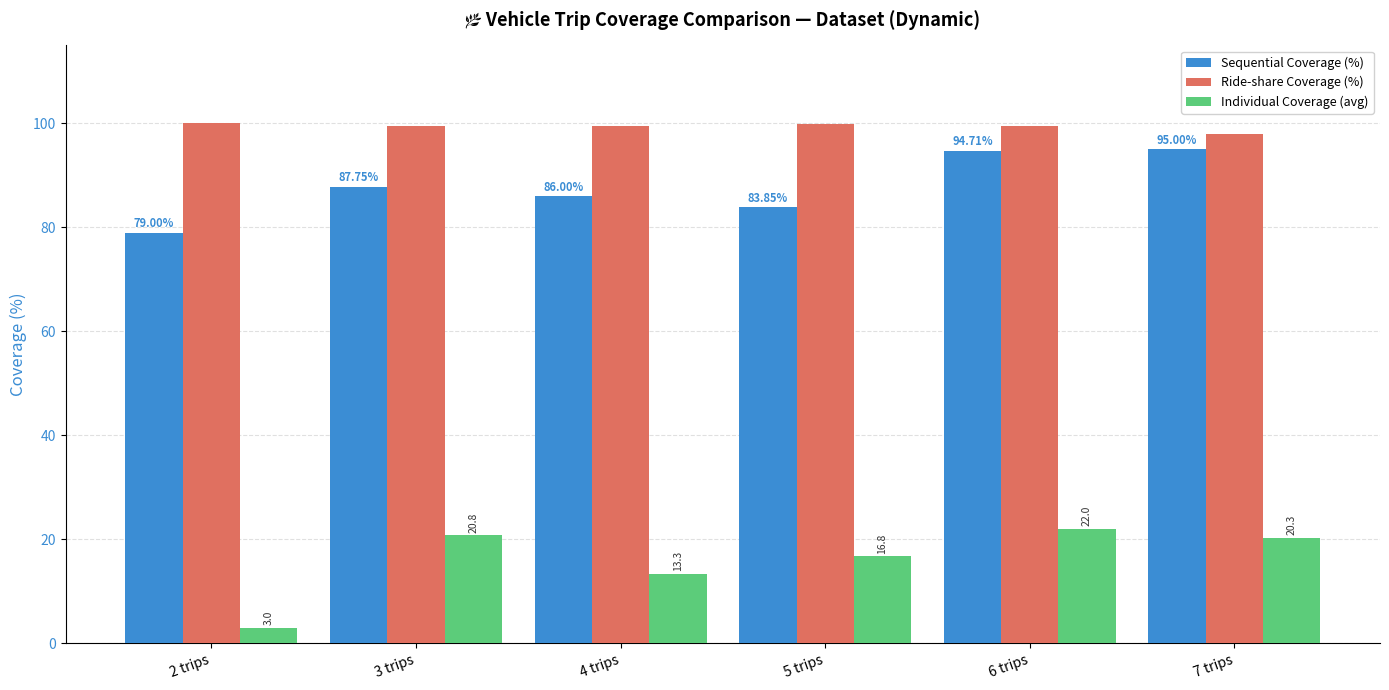

What is the spread (max minus min) of values at 4 trips?

86.2